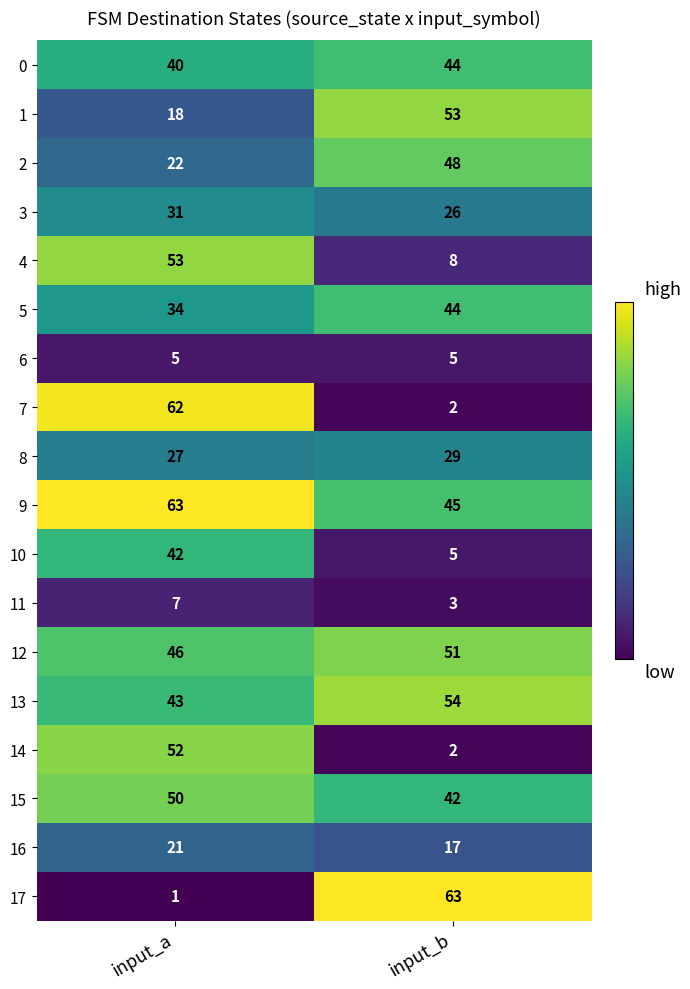

What is the difference between the maximum and minimum values in the 14 series?

50